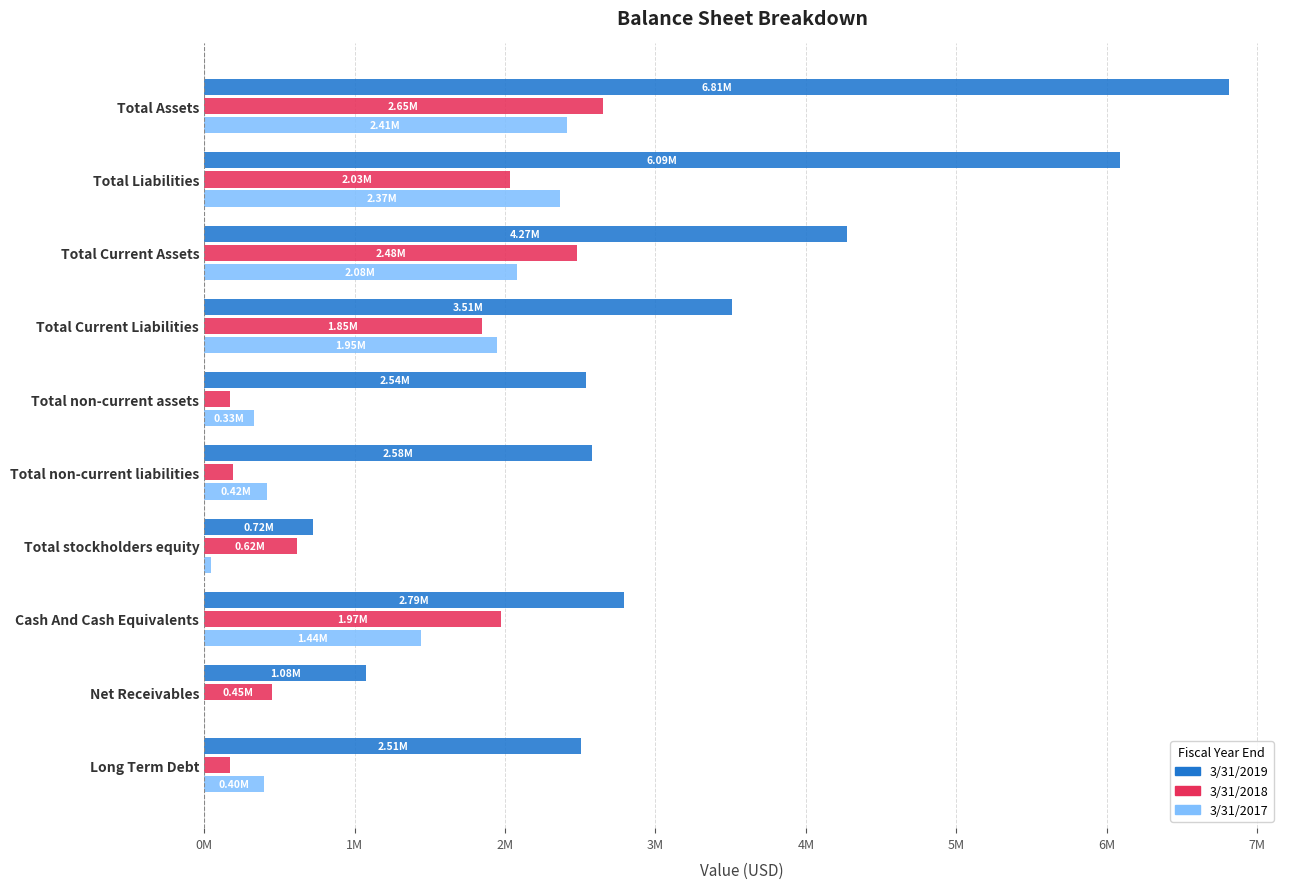

What are all the series names shown in the legend?

3/31/2019, 3/31/2018, 3/31/2017